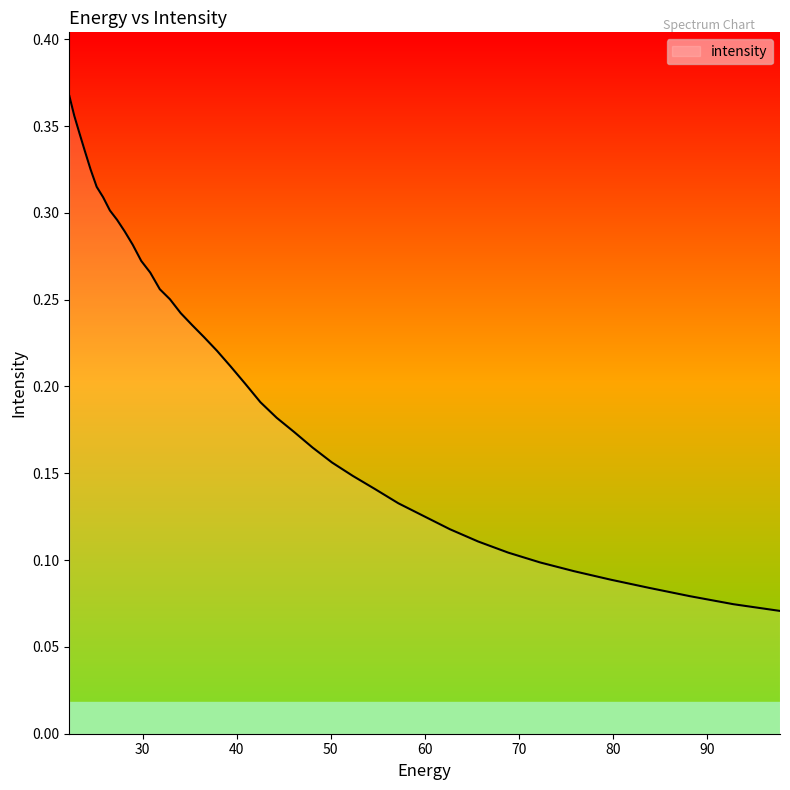

Does the chart have visible grid lines?

No